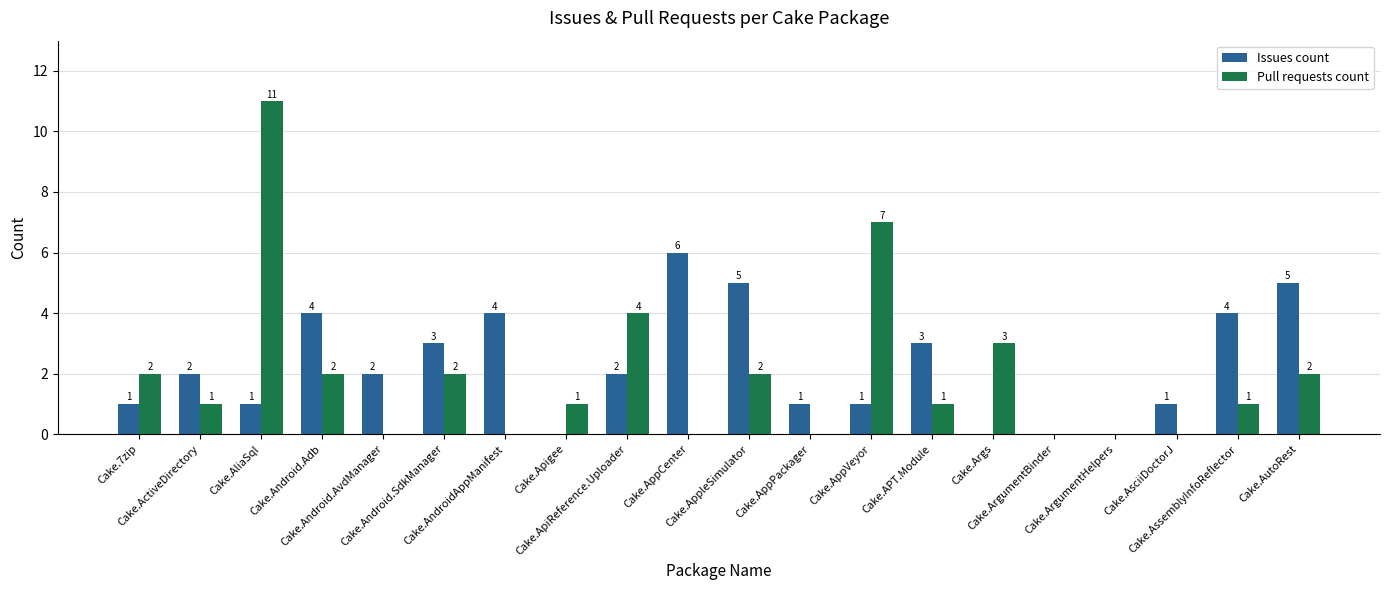

Which series has the largest total across all categories?

Issues count